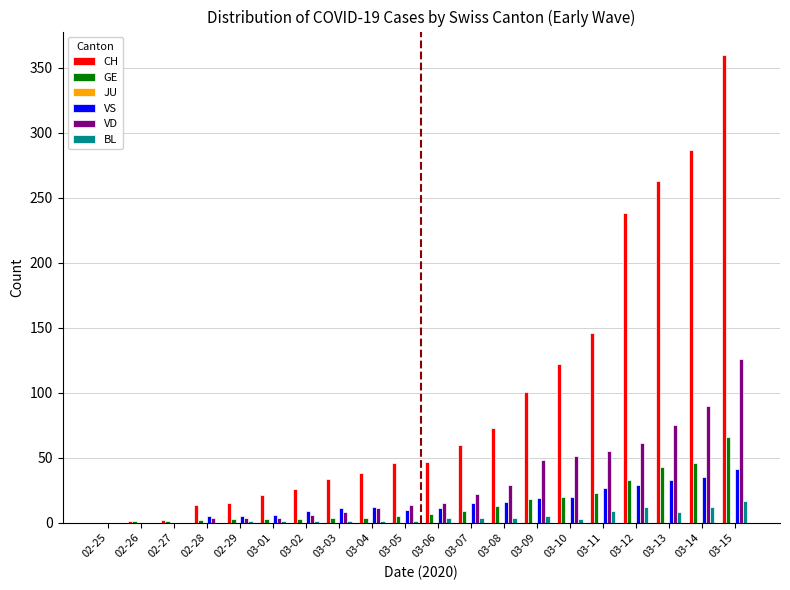

Which series has the largest range (max minus min)?

CH